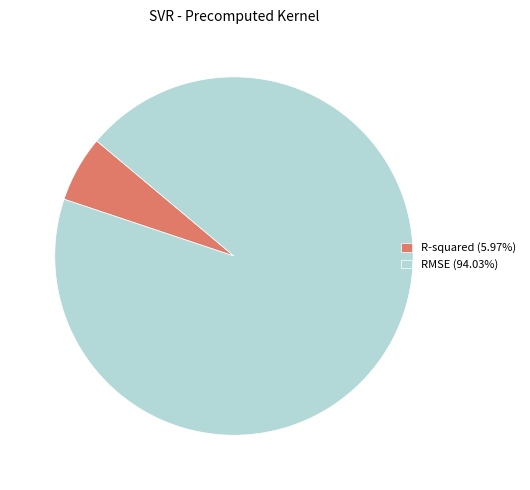

Count the number of slices in the pie.

2